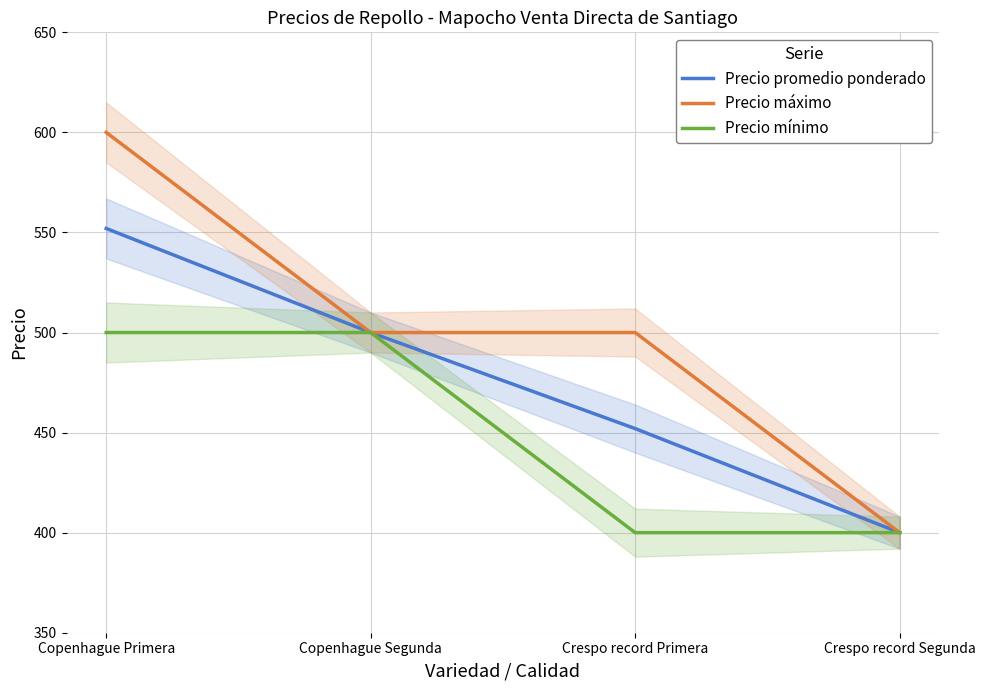

True or false: Precio promedio ponderado and Precio máximo cross at least once.

False